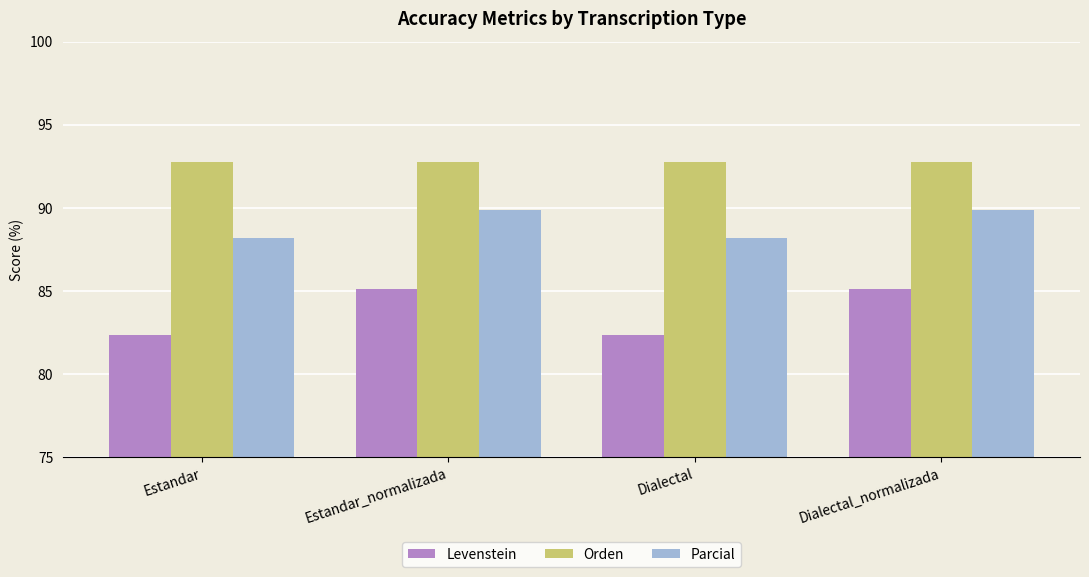

What is the total value across all series at Estandar?

263.3